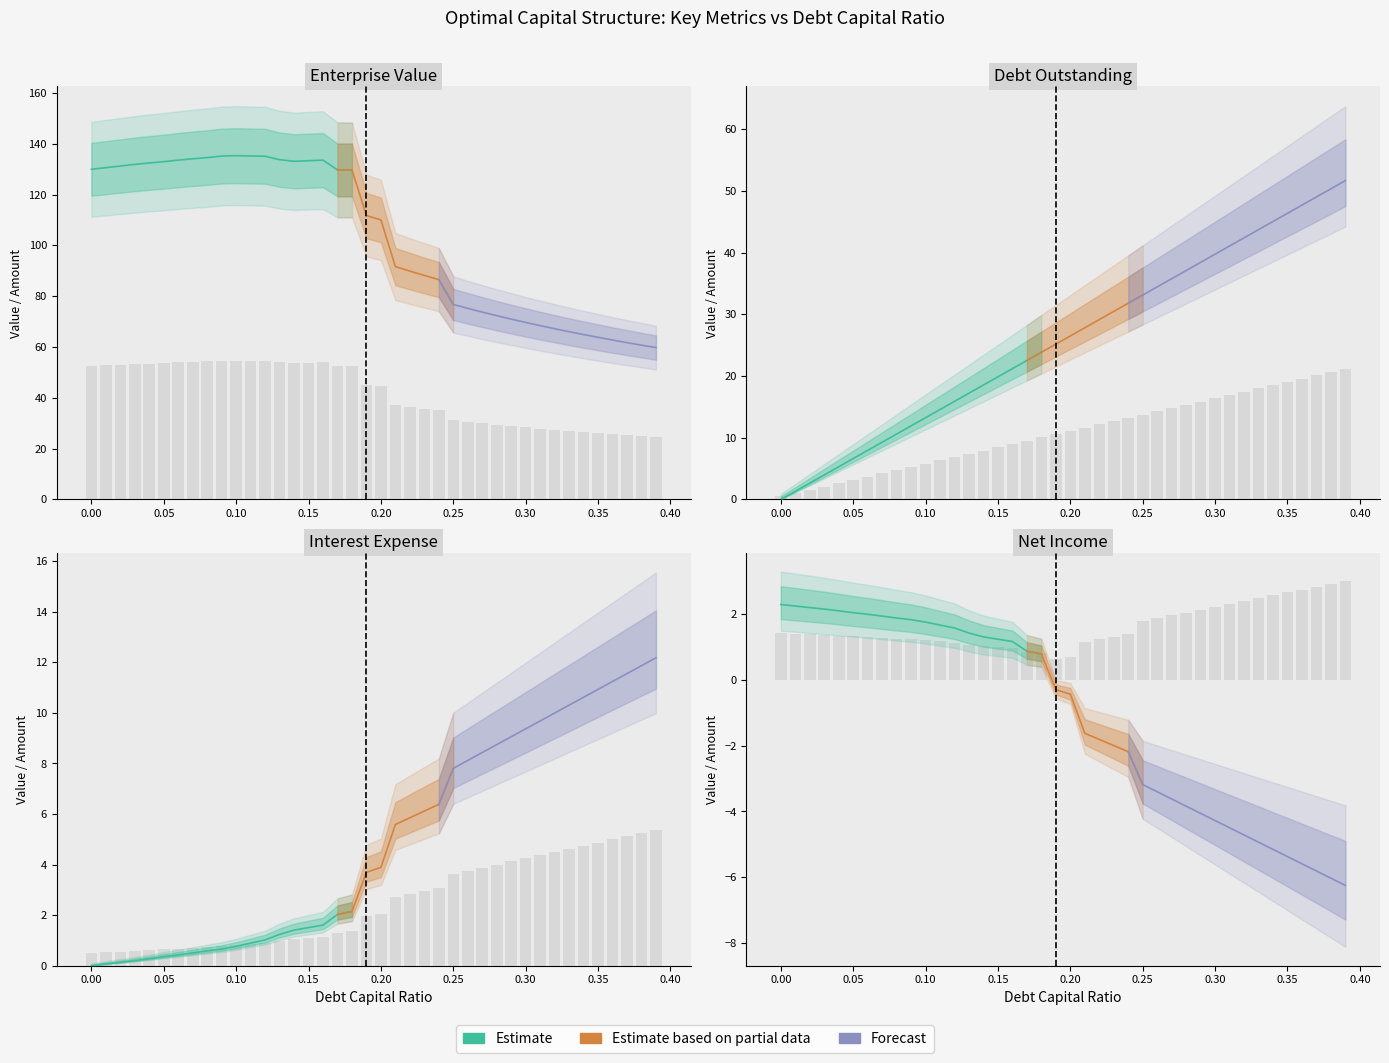

What is the difference between the enterprise_value values at 0.12 and 0.17?

2.1